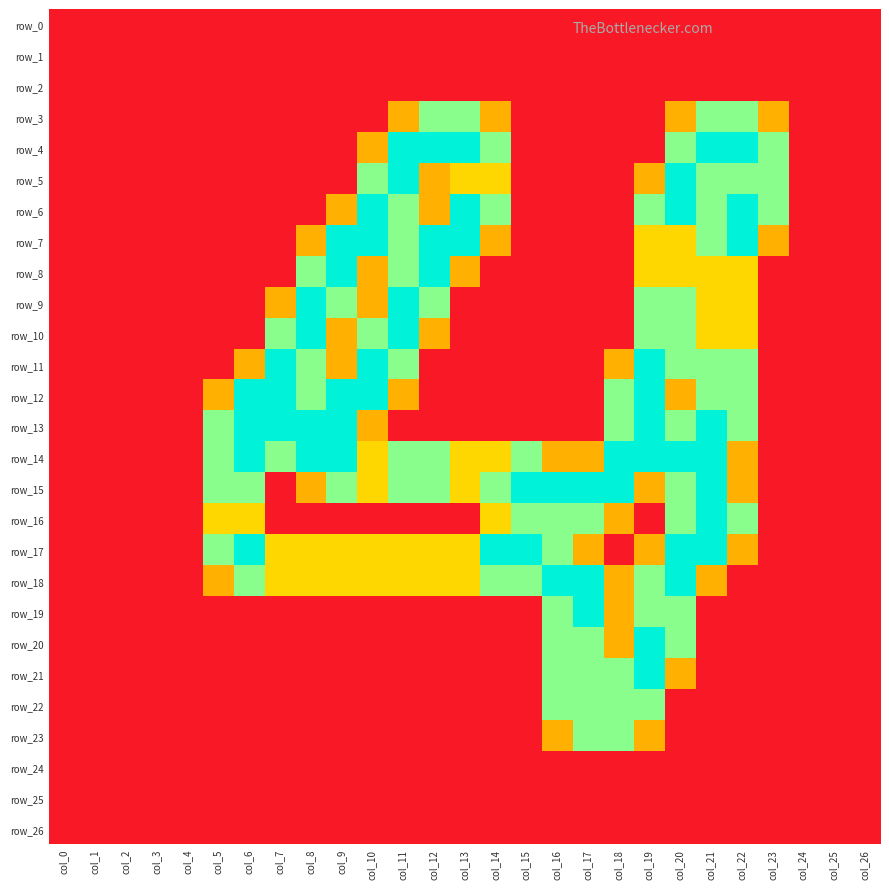

Rank the series at col_17 from lowest to highest value.

row_0, row_1, row_2, row_3, row_4, row_5, row_6, row_7, row_8, row_9, row_10, row_11, row_12, row_13, row_24, row_25, row_26, row_14, row_17, row_16, row_20, row_21, row_22, row_23, row_15, row_18, row_19